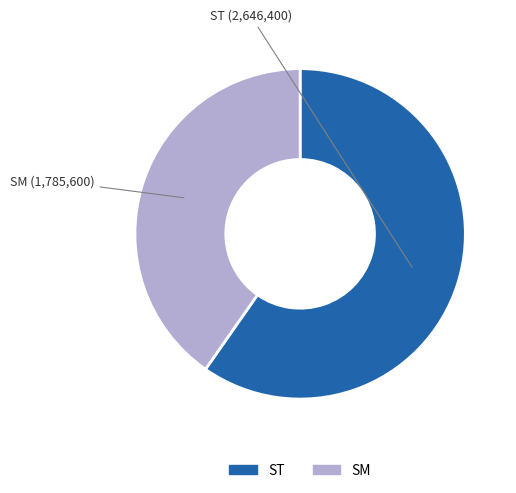

Which slice is the smallest?

SM